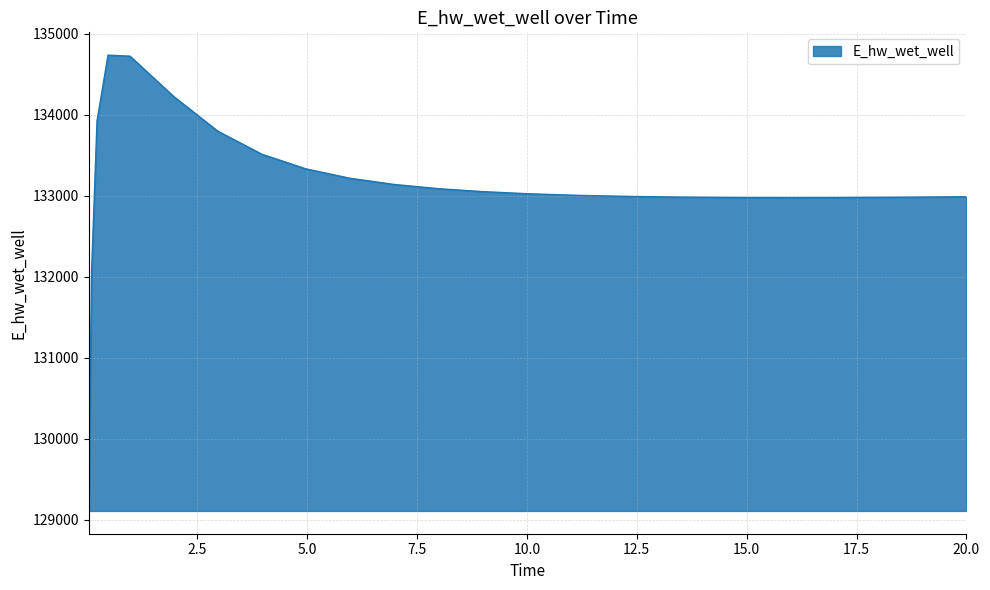

What is the average value?

133107.3